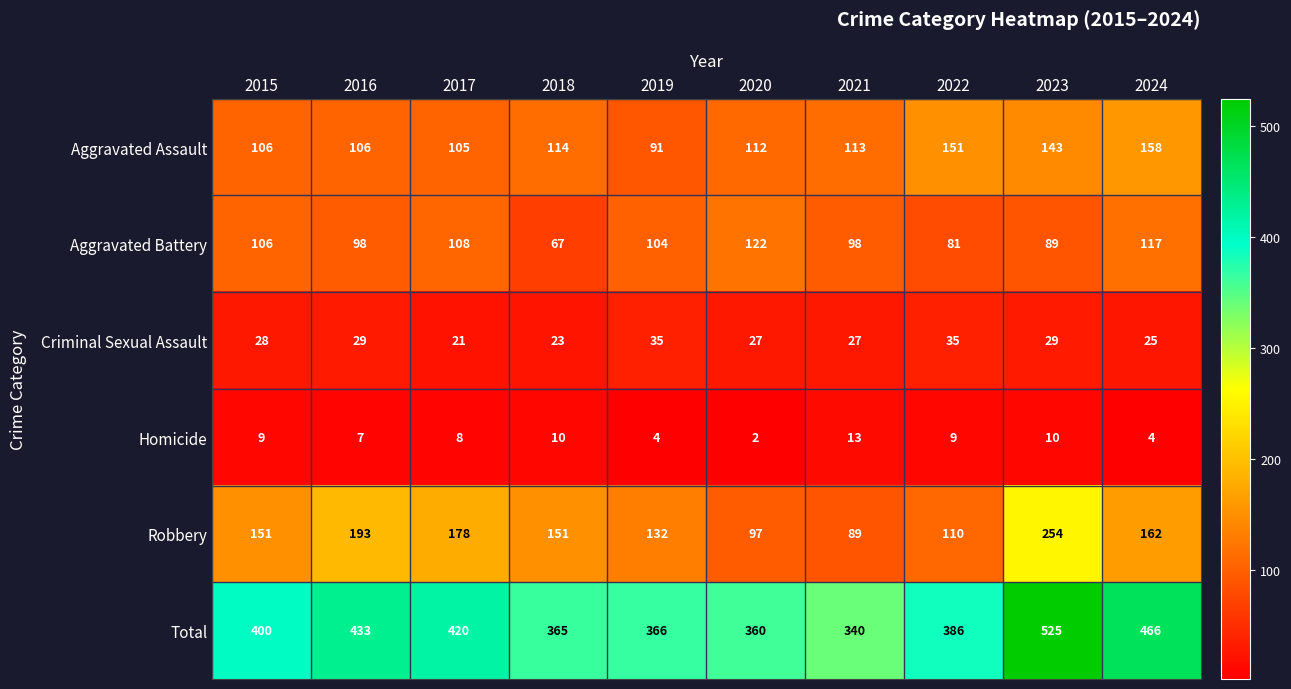

True or false: Total has a value of 366 at 2019.

True